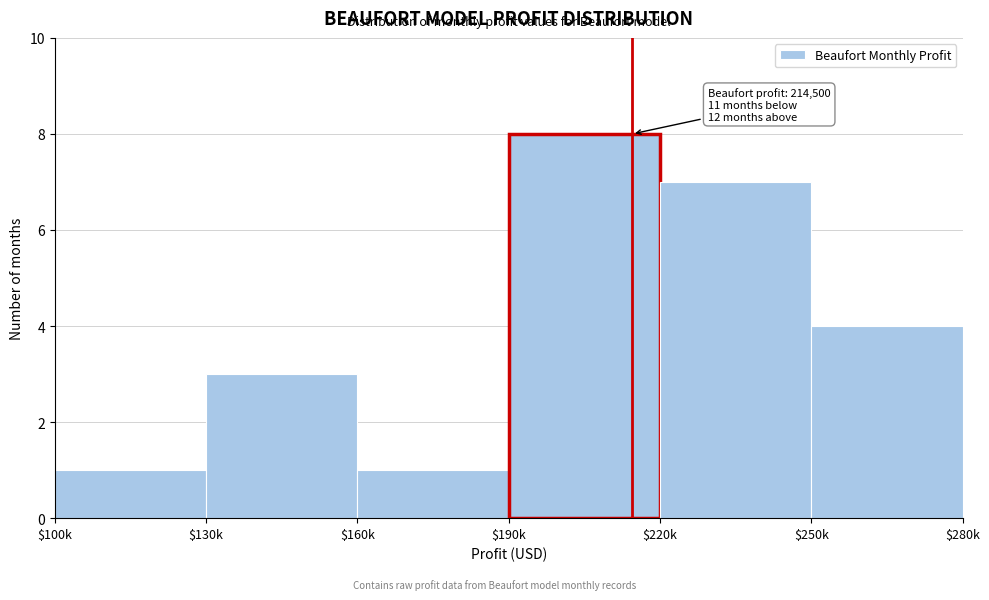

Reading left to right, transcribe all the data shown in this chart.

1	3	1	8	7	4